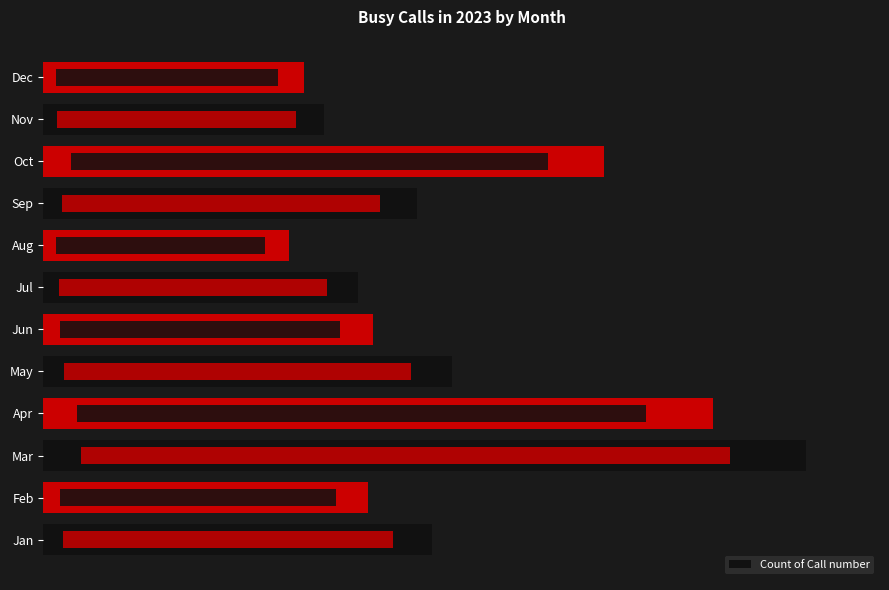

How many bars are there in total?

12